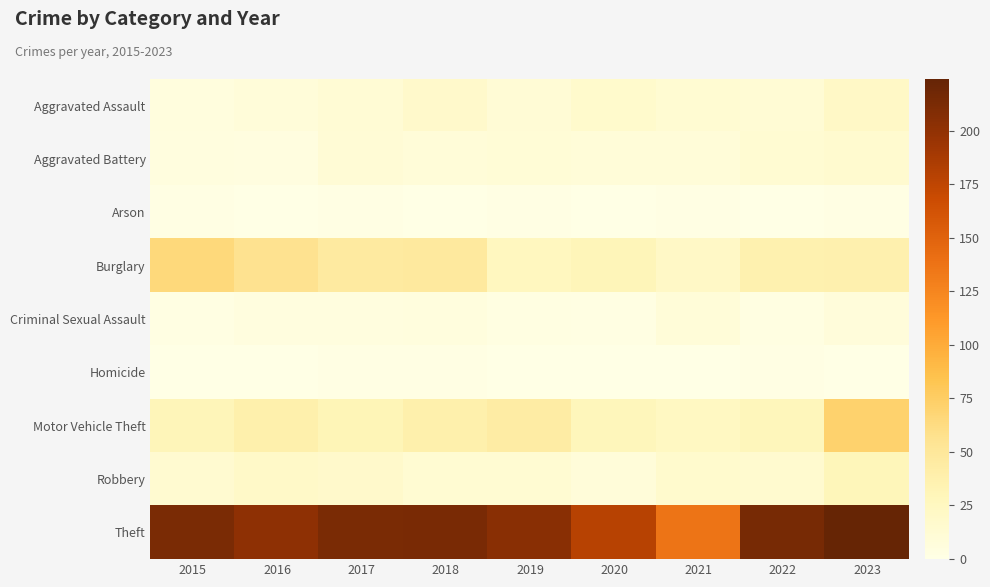

What is the difference between the highest and lowest values at 2021?

137